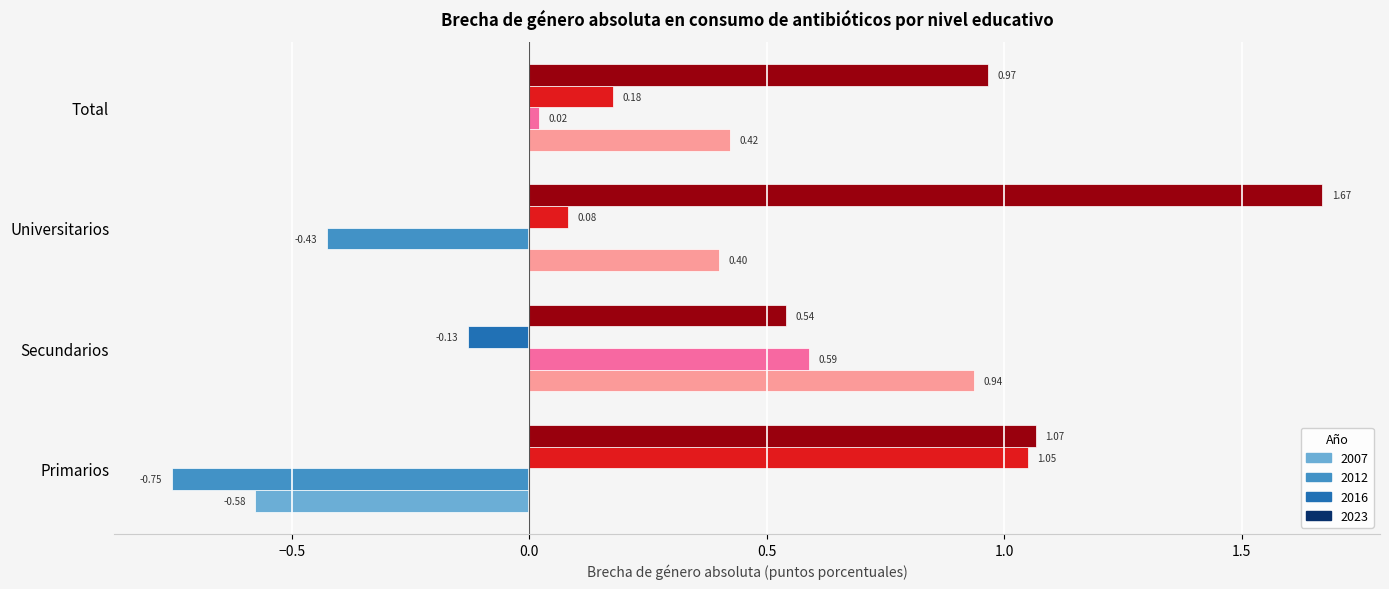

Rank the categories by 2016 value from lowest to highest.

Secundarios, Universitarios, Total, Primarios